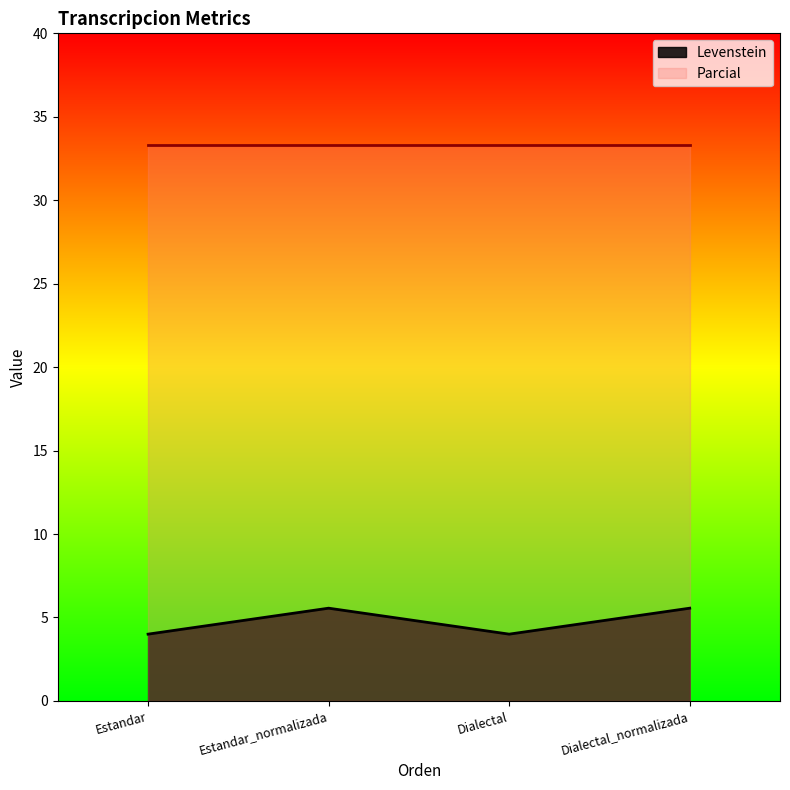

What is the sum of all values?

19.1